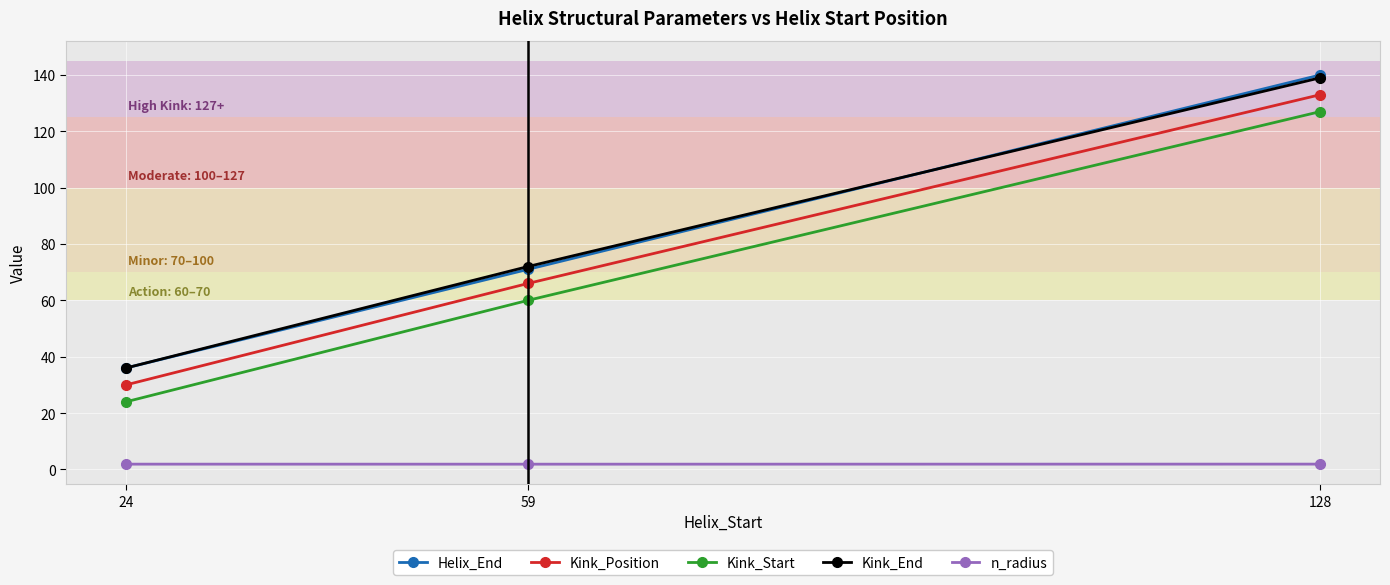

Reading left to right, transcribe all the data shown in this chart.

Helix_End: 36.0	71.0	140.0
Kink_Position: 30.0	66.0	133.0
Kink_Start: 24.0	60.0	127.0
Kink_End: 36.0	72.0	139.0
n_radius: 1.9	1.9	1.9